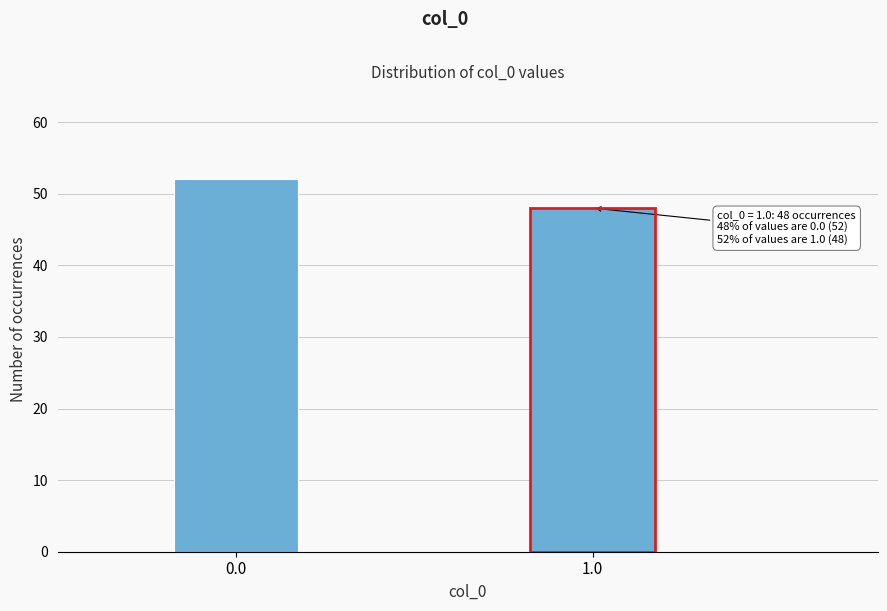

Reading right to left, what are all the values shown in this chart?

1.0=48	0.0=52